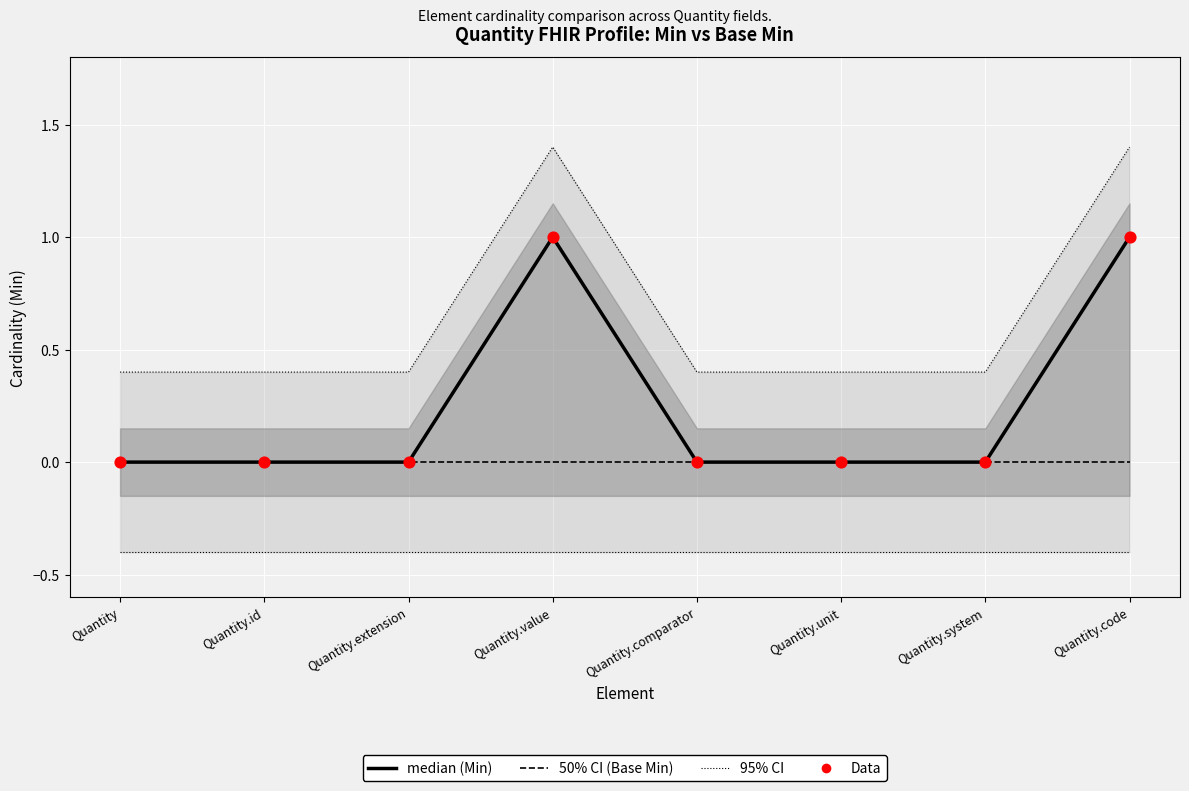

What is the total value across all series at Quantity.value?

1